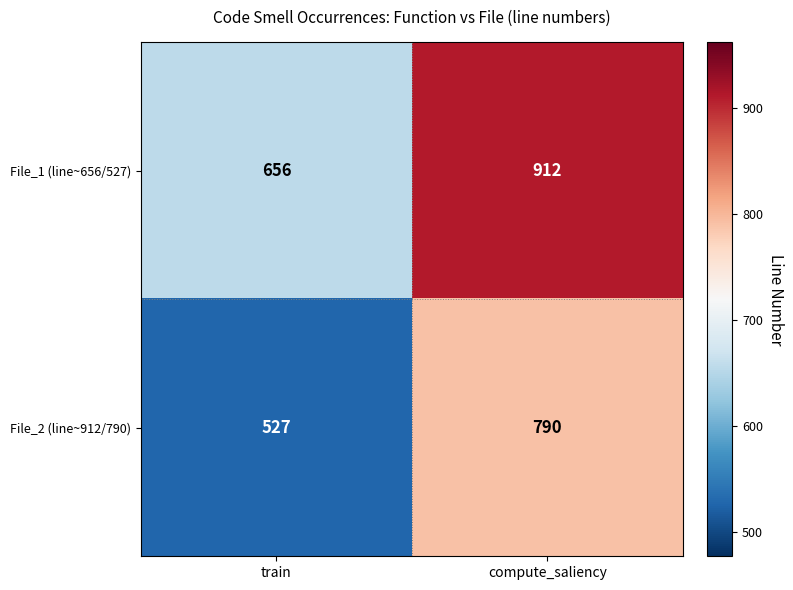

At which category is the sum across all series the highest?

compute_saliency